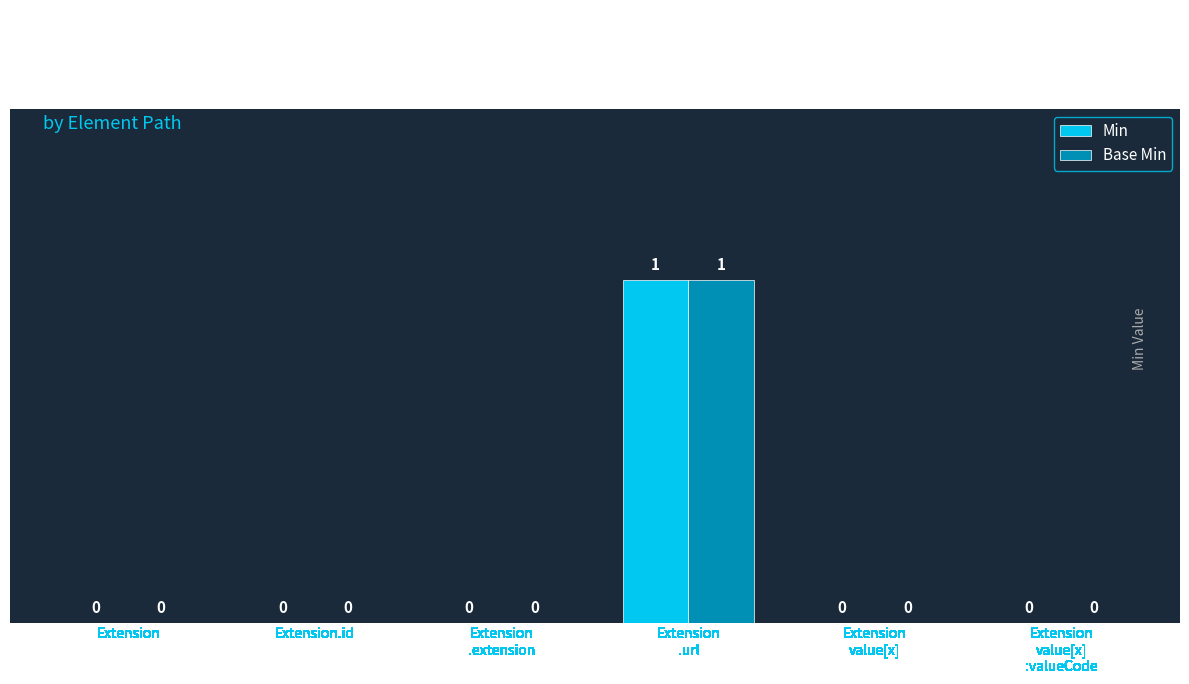

Is it true that Base Min equals -1 at Extension.id?

False